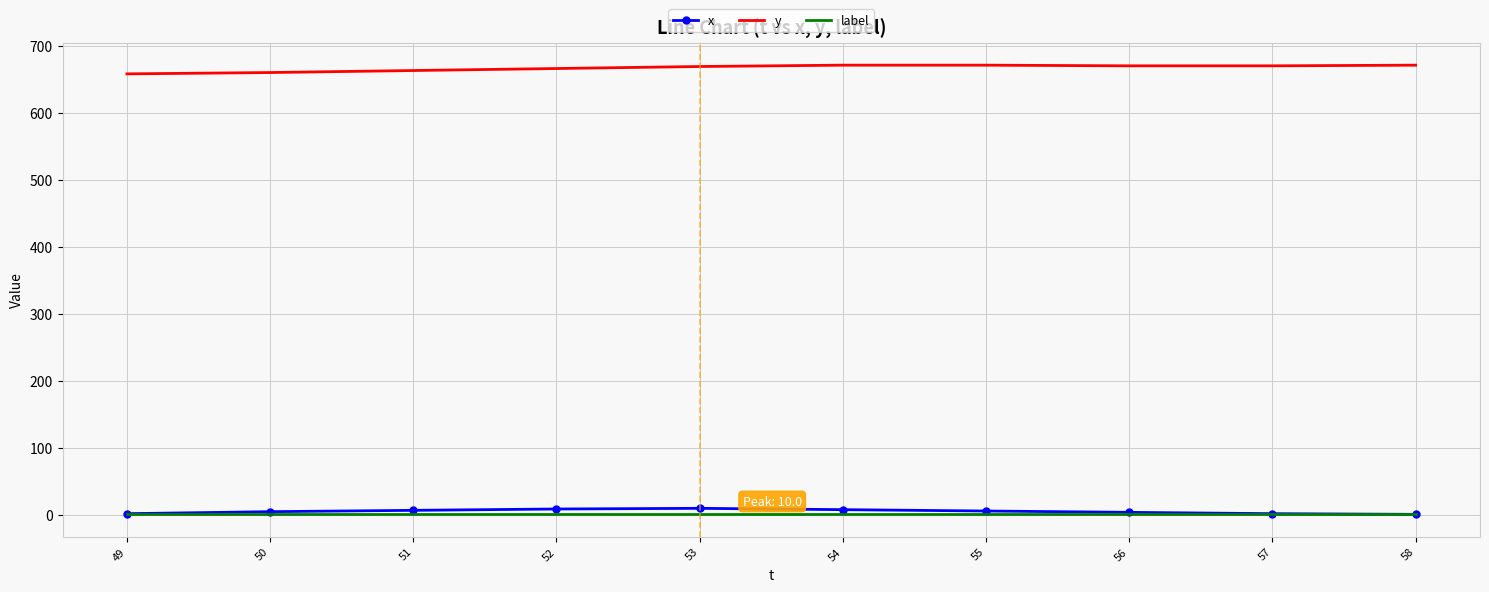

The y series shows 671 at 56. True or false?

True